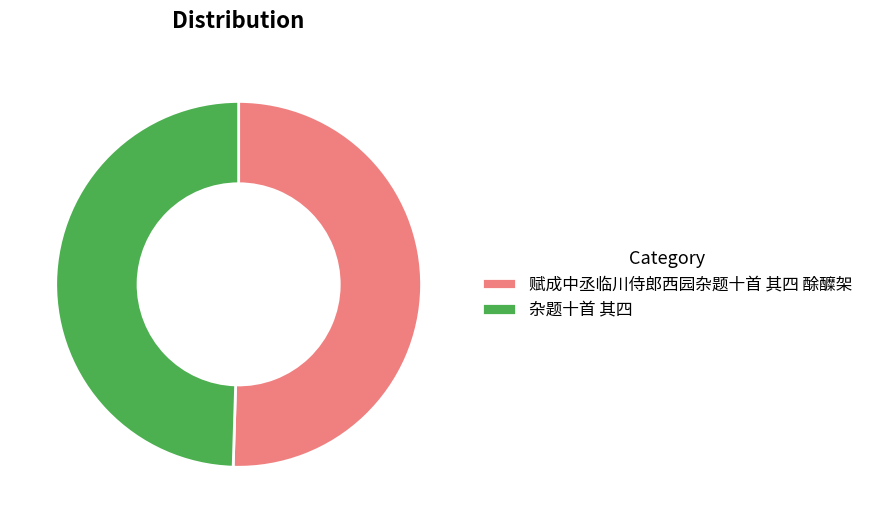

True or false: 杂题十首 其四 accounts for 50% of the total.

True